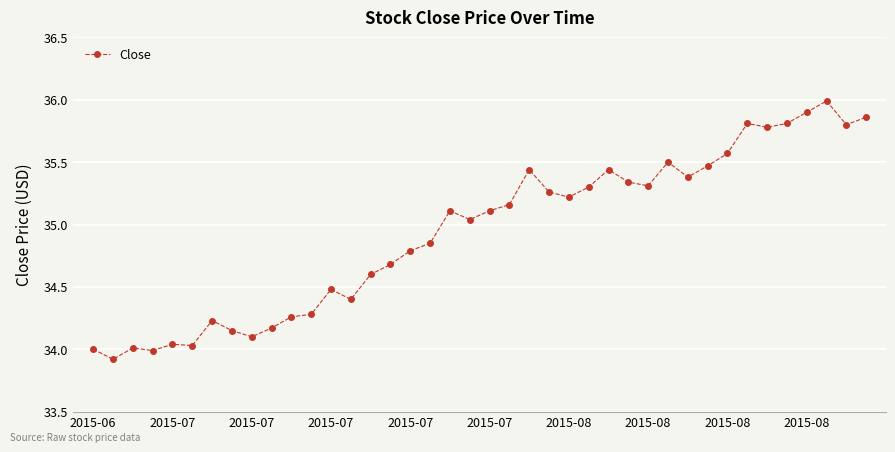

What is the minimum value shown in the chart?

33.9